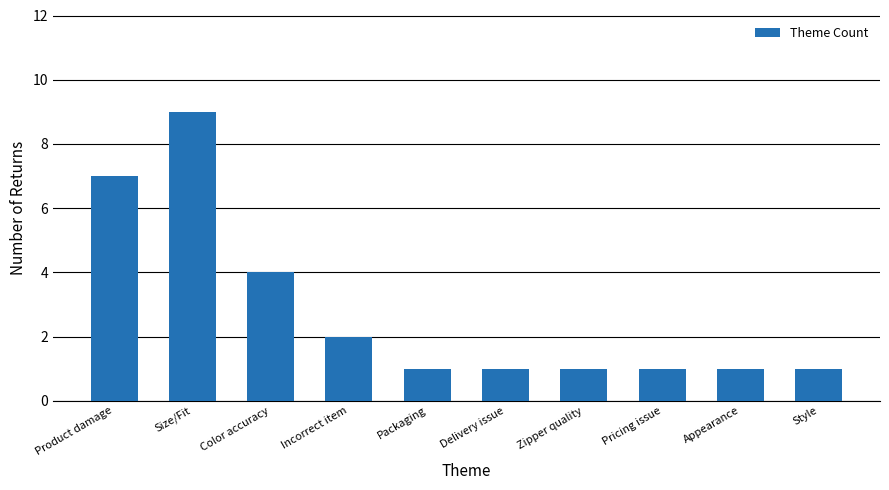

Are the bars grouped side by side (vs. stacked)?

No